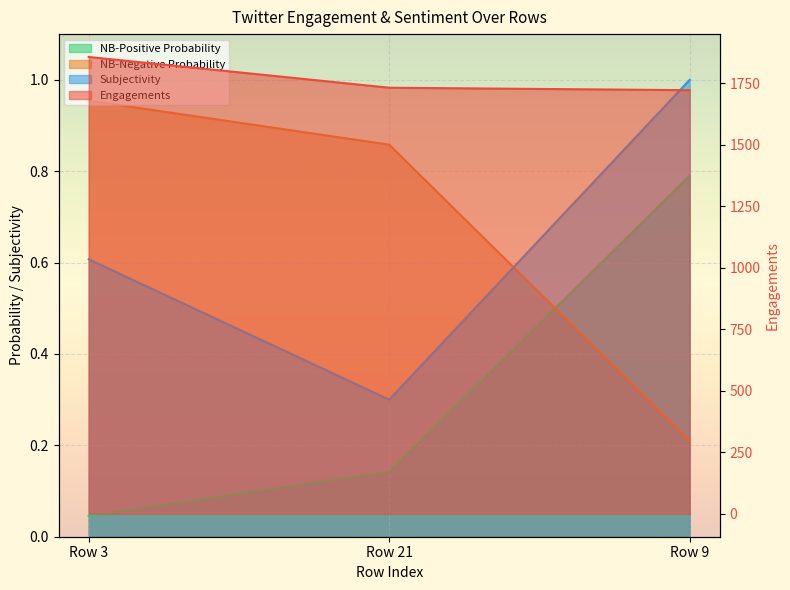

Read the NB-Negative Probability value at Row 21.

0.9